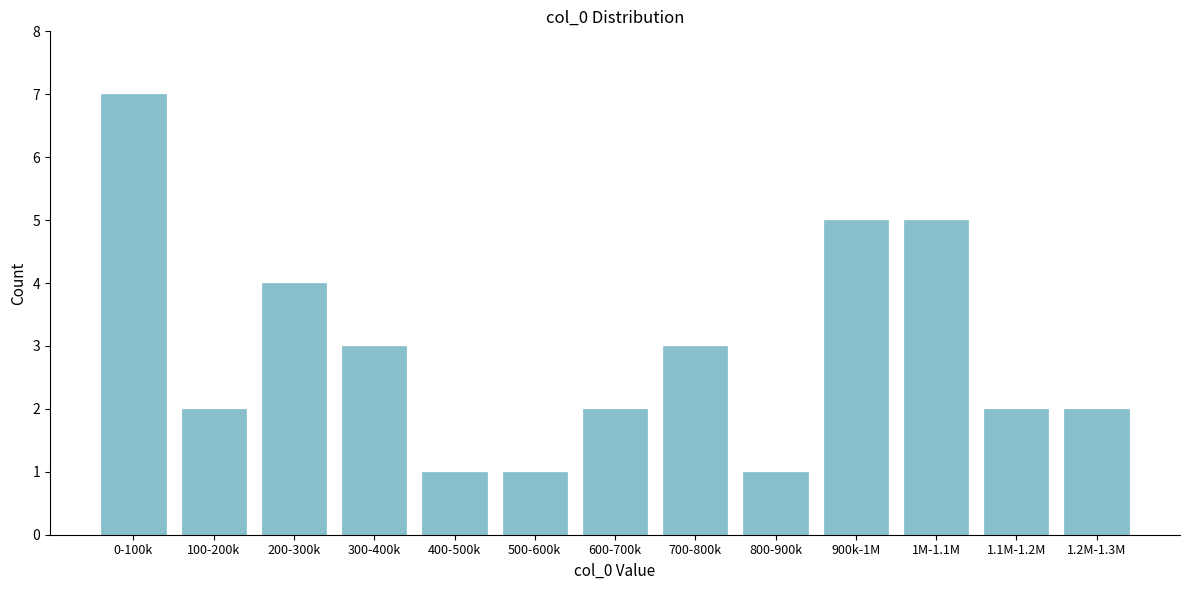

Reading left to right, what are all the values shown in this chart?

7	2	4	3	1	1	2	3	1	5	5	2	2